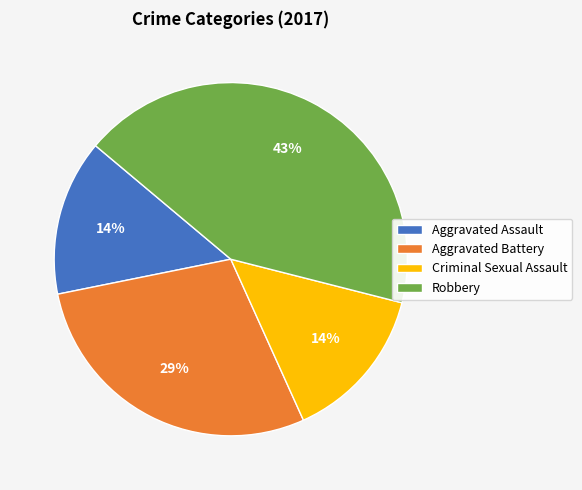

Does Aggravated Assault account for over 50% of the chart?

No